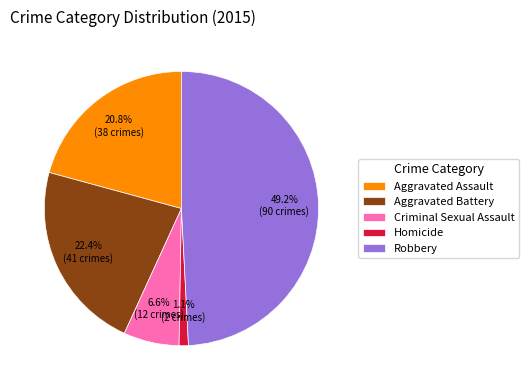

Count the number of slices in the pie.

5